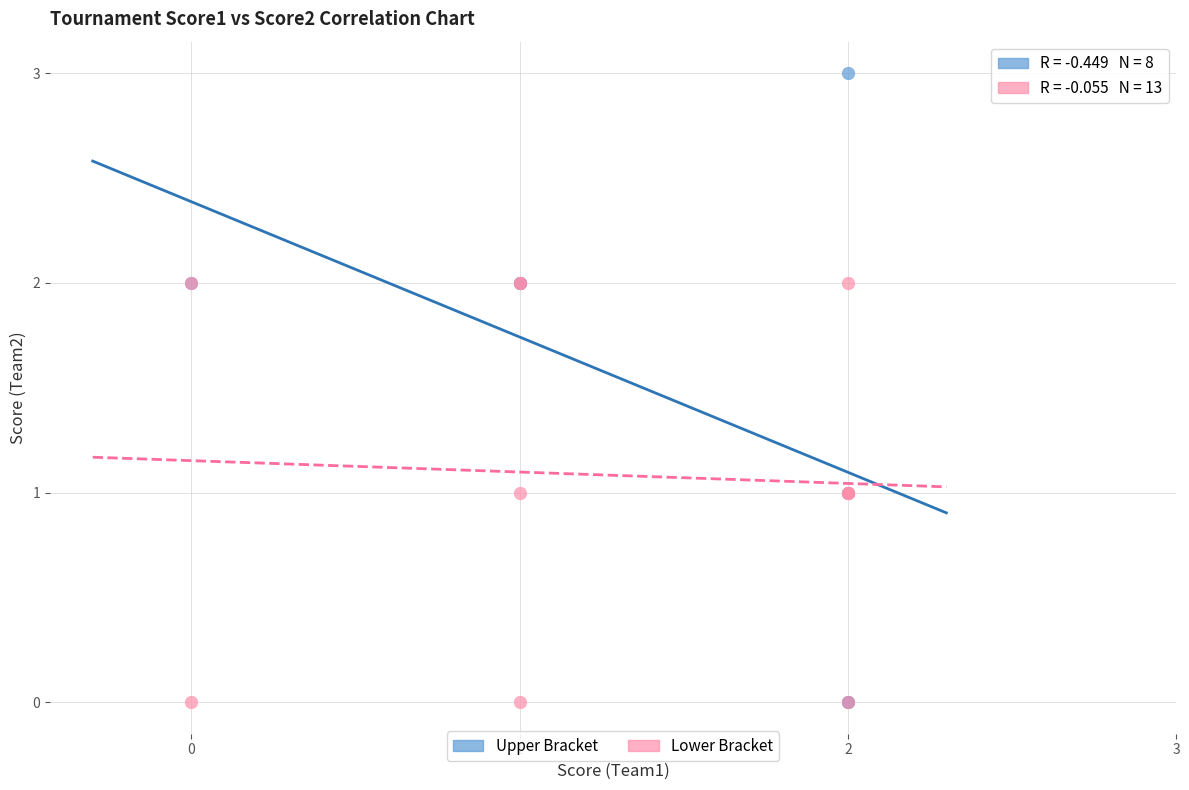

Which series contains the highest Y value?

Upper Bracket